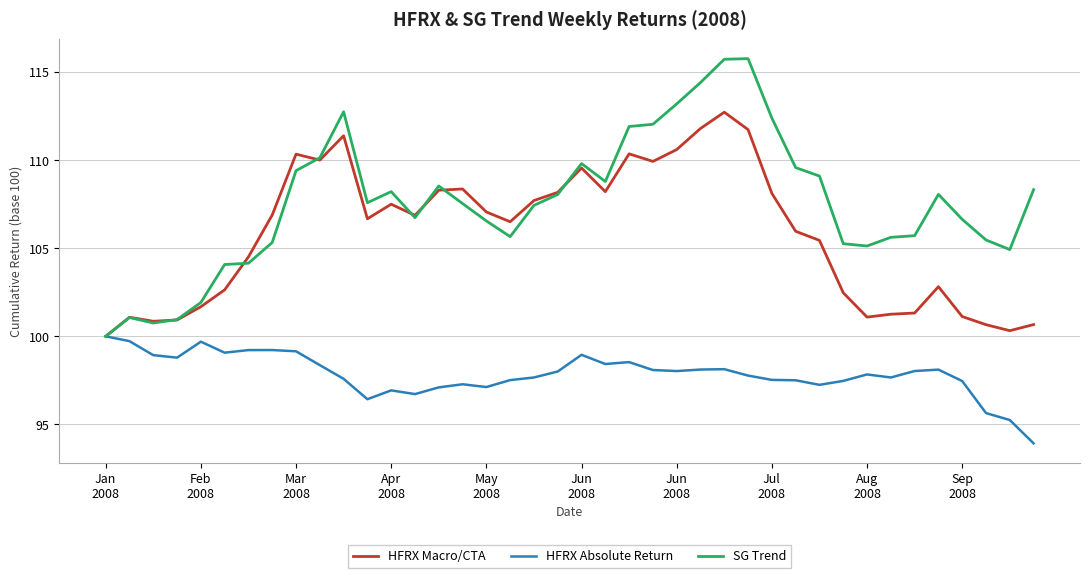

Which series ends up on top after the final intersection of SG Trend and HFRX Macro/CTA?

SG Trend